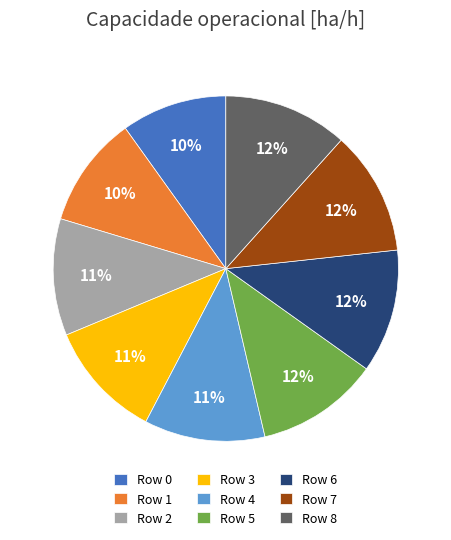

Is it true that Row 3 is 11% of the pie?

True